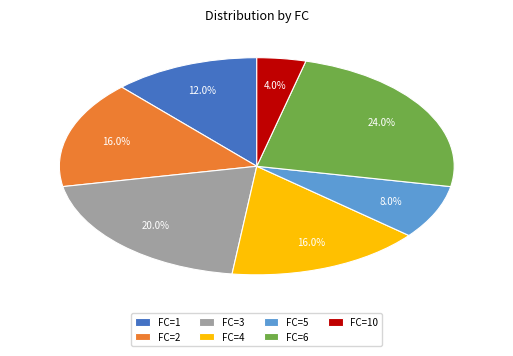

How many slices are in this pie chart?

7